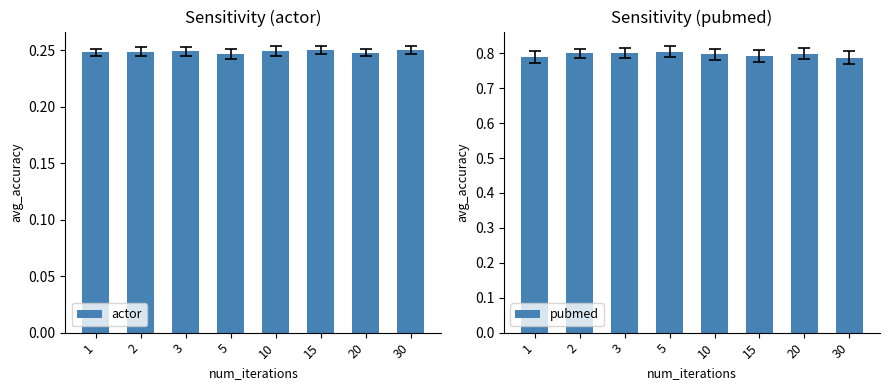

What is the maximum value shown in the chart?

0.8